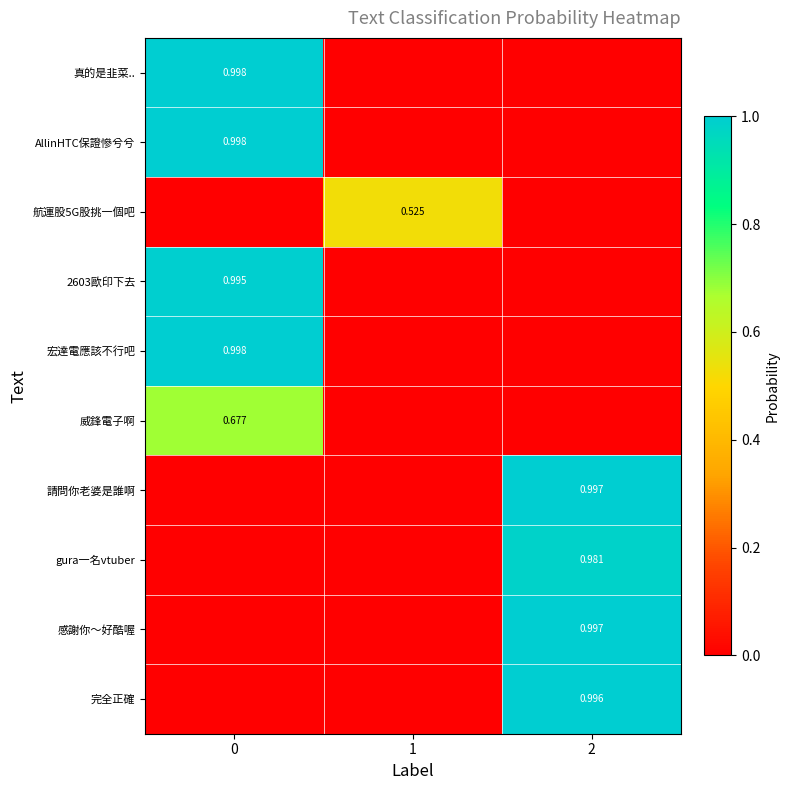

What is the total value across all series at 0?

4.7